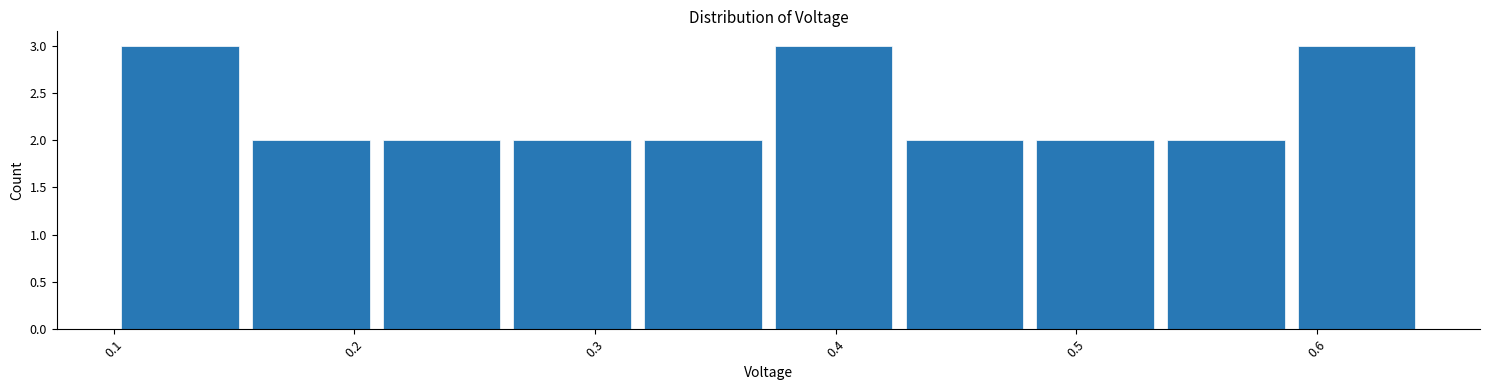

Reading left to right, list every bar in this chart as the range it spans on the x-axis followed by its height. Neither the bar edges nor the heights are printed on the chart, so give them approximately, as read against the axes.

0.10 to 0.15: 3
0.15 to 0.21: 2
0.21 to 0.26: 2
0.26 to 0.32: 2
0.32 to 0.37: 2
0.37 to 0.43: 3
0.43 to 0.48: 2
0.48 to 0.53: 2
0.53 to 0.59: 2
0.59 to 0.64: 3